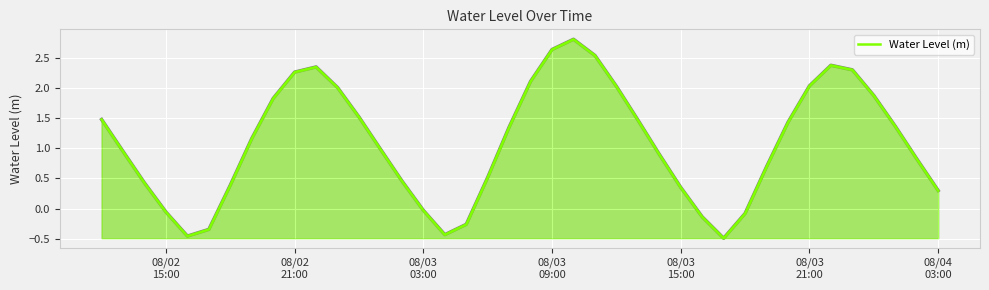

What is the difference between the maximum and minimum values?

3.3